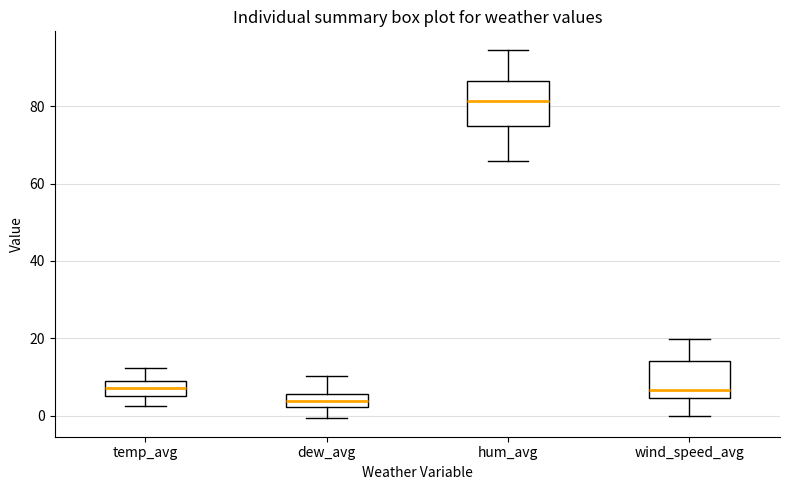

Which box is the tallest, from its lower edge to its upper edge?

hum_avg